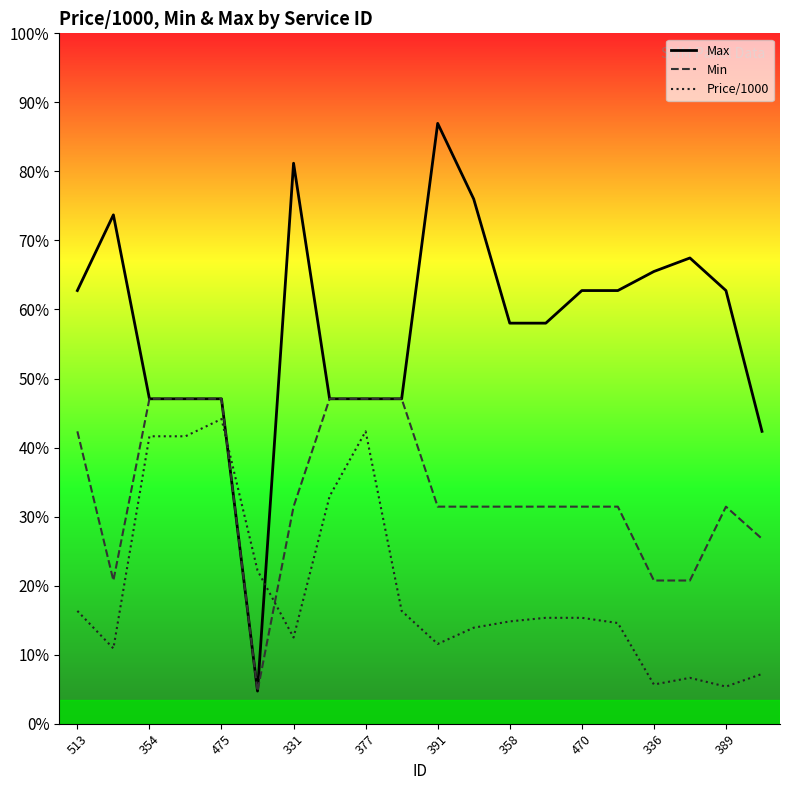

List the series in order of their peak value, highest first.

Max, Min, Price/1000